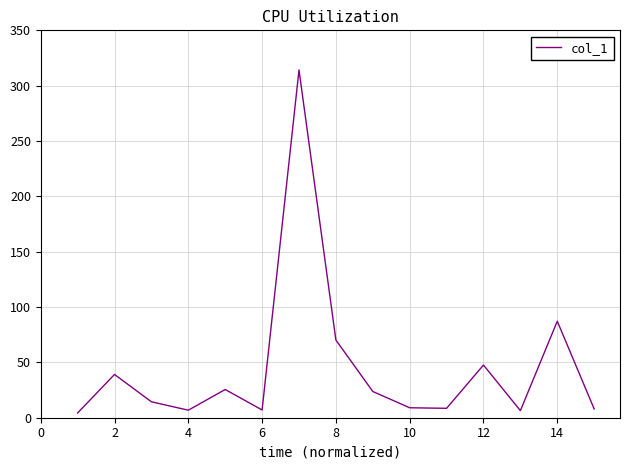

What is the difference between the maximum and minimum values?

309.9